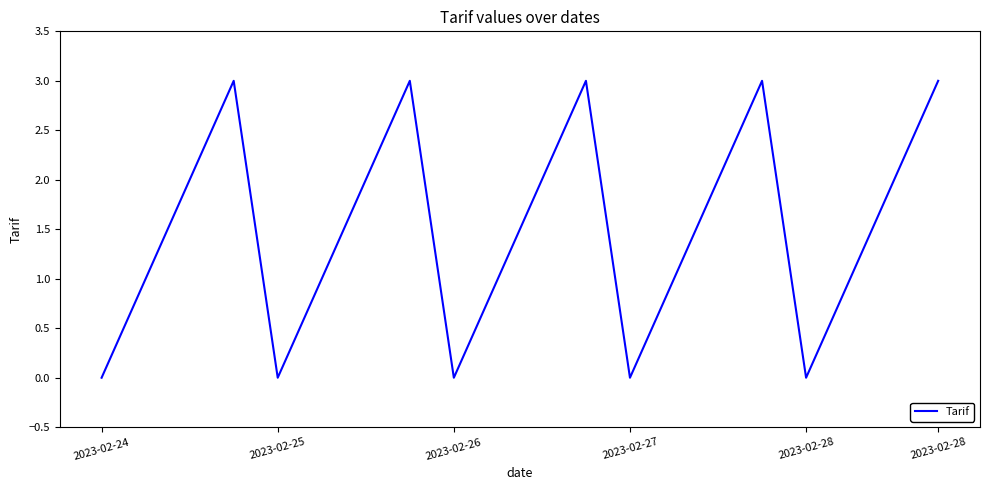

What is the greatest value displayed?

3